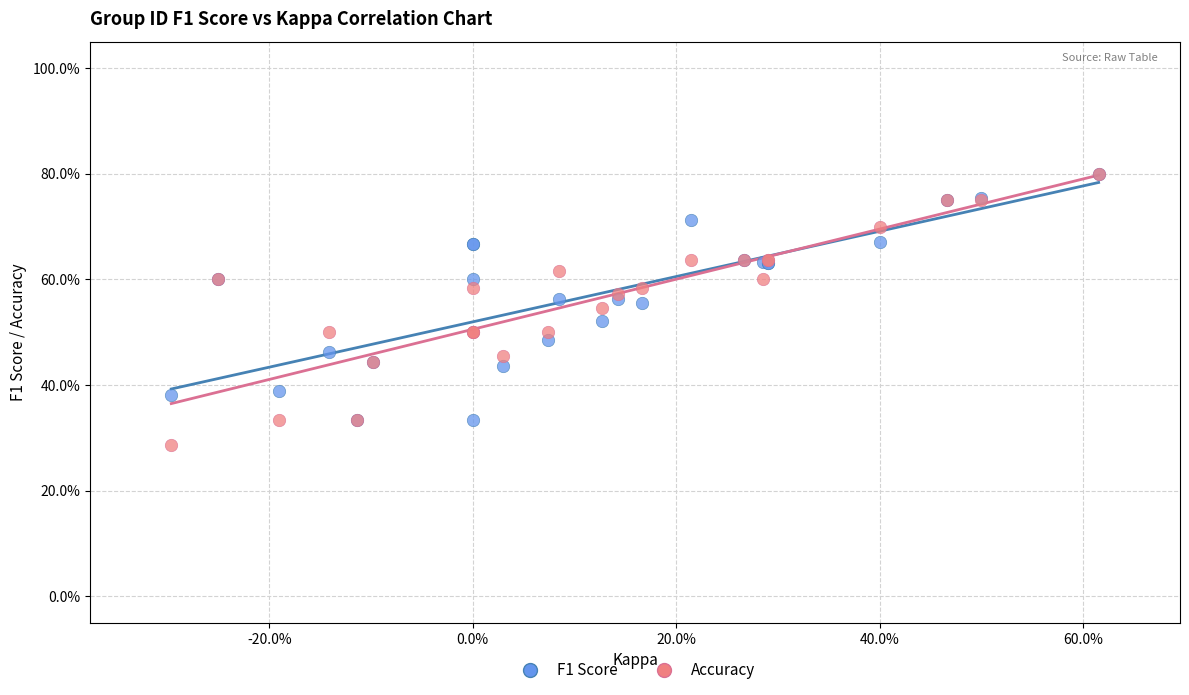

Which series has the widest spread of Y values?

Accuracy